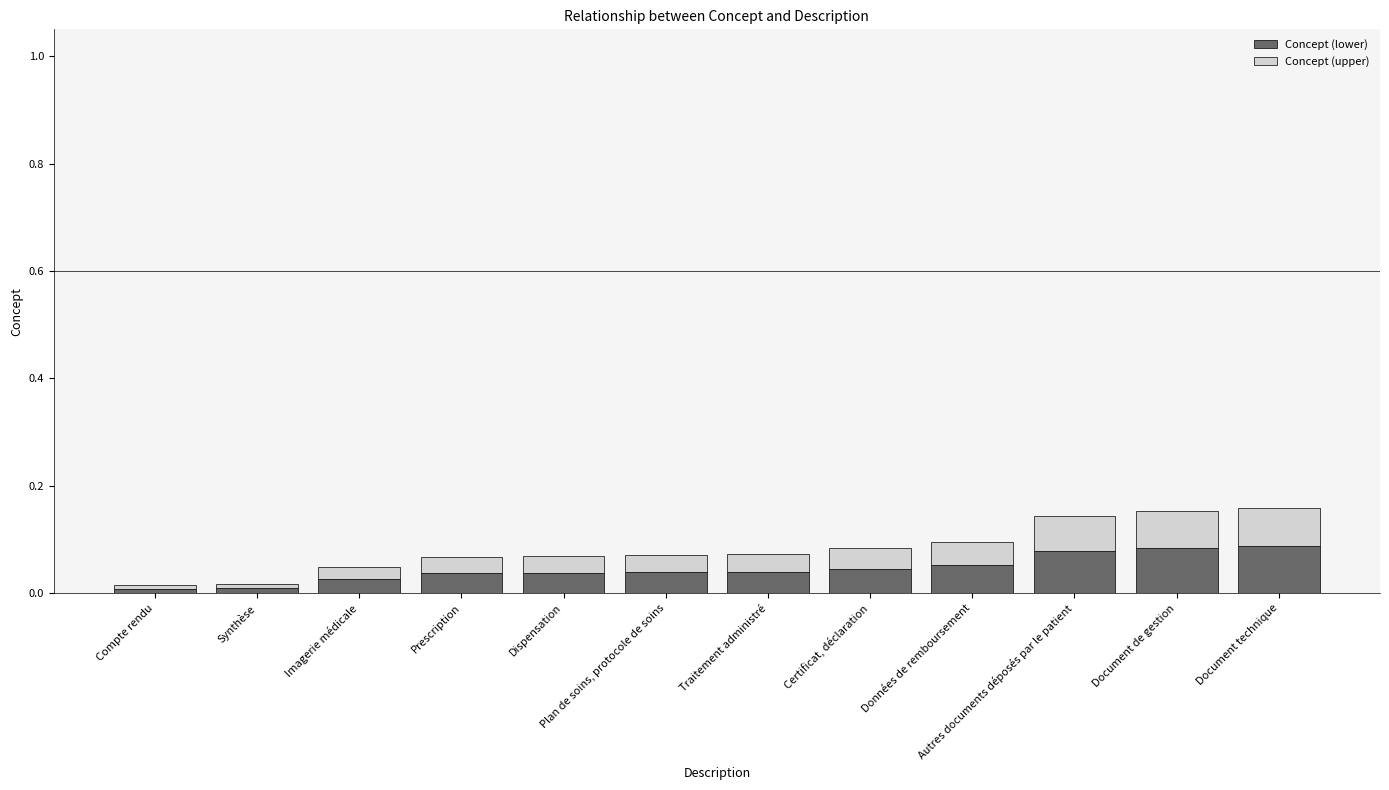

The value of Concept (lower) at Données de remboursement is 0.0. True or false?

False